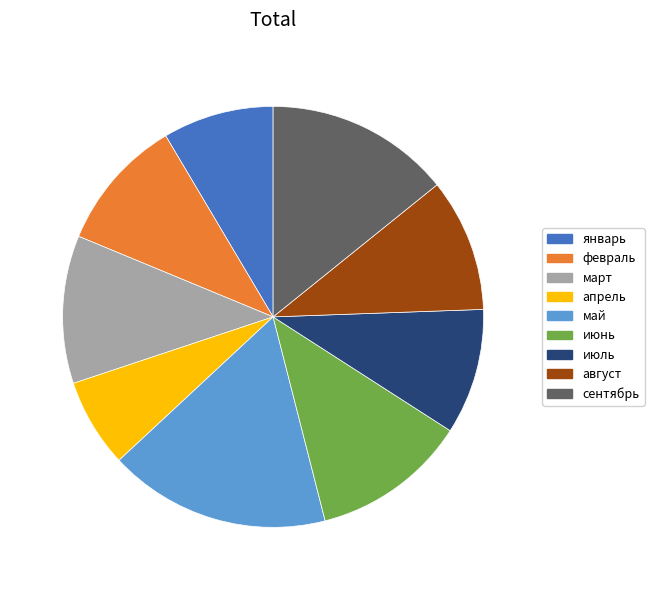

The январь slice represents 1% of the pie. True or false?

False